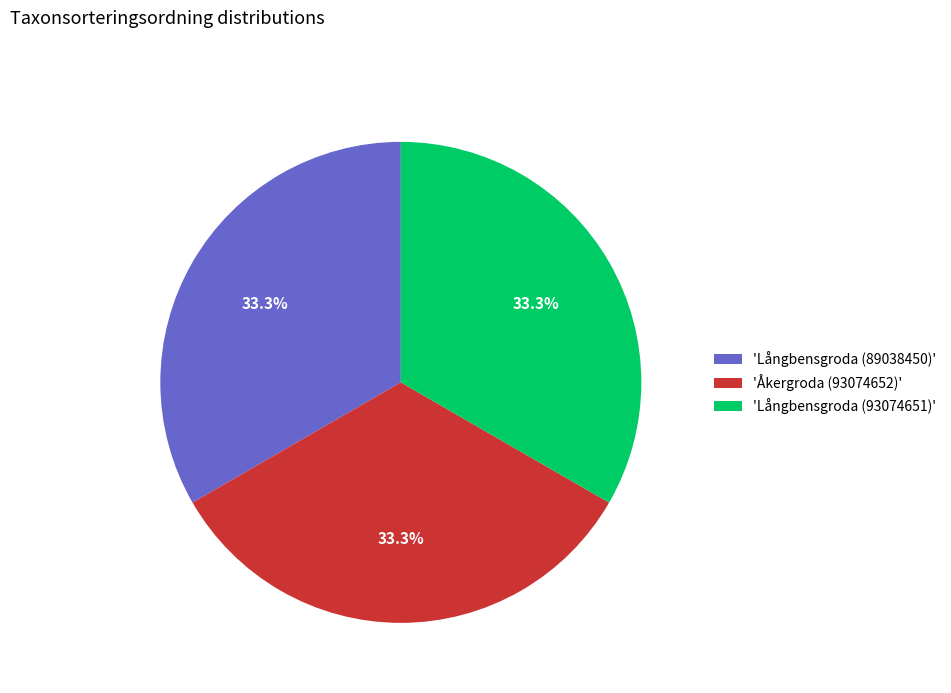

What is the ratio of the value at 'Långbensgroda (89038450)' to the value at 'Långbensgroda (93074651)'?

1.0